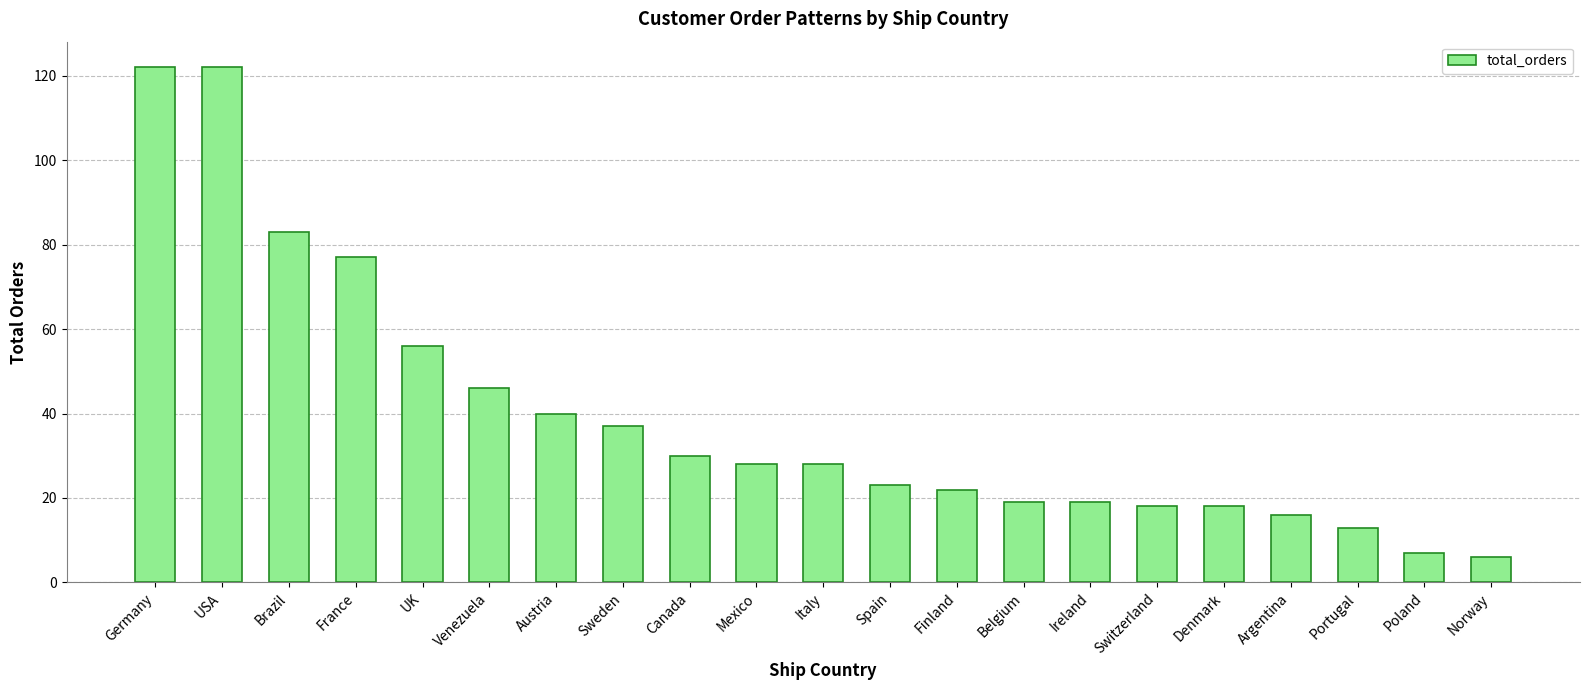

How many data points does each series have?

21